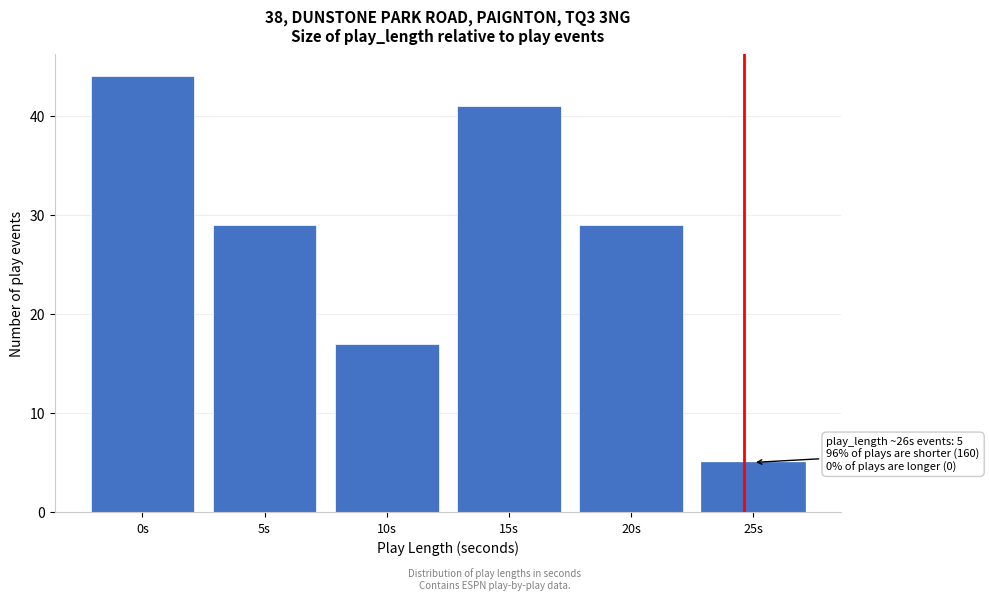

Reading left to right, what are all the values shown in this chart?

0s=44	5s=29	10s=17	15s=41	20s=29	25s=5